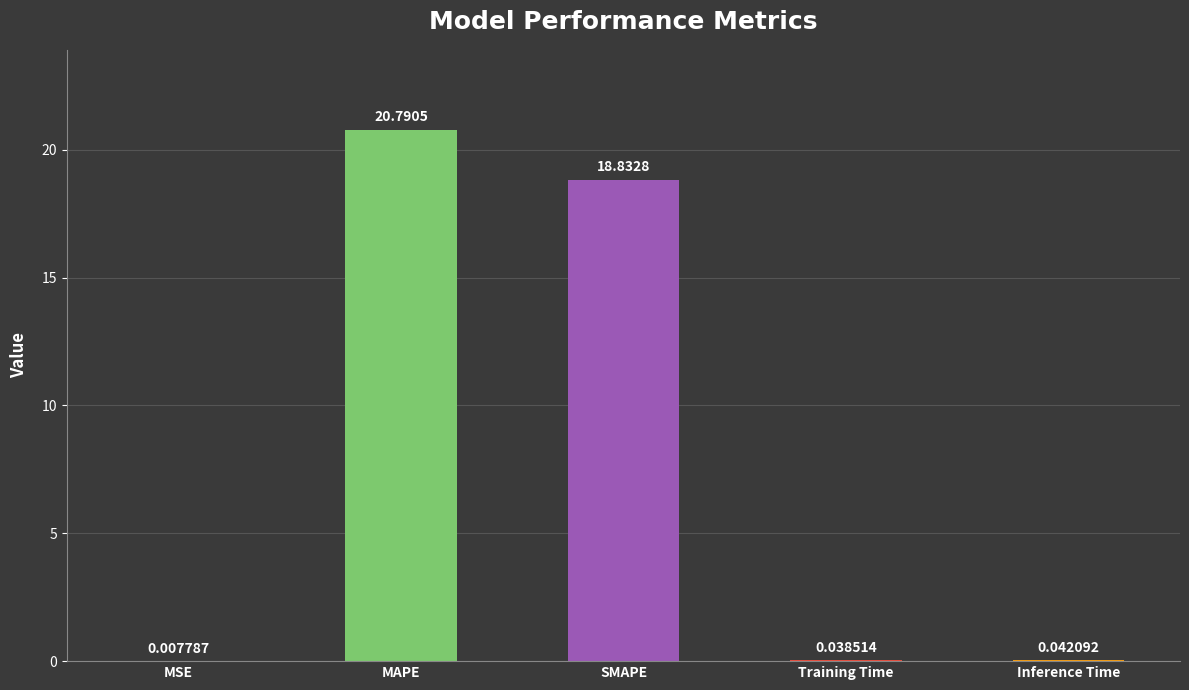

At which category does the chart reach its peak across all series?

MAPE